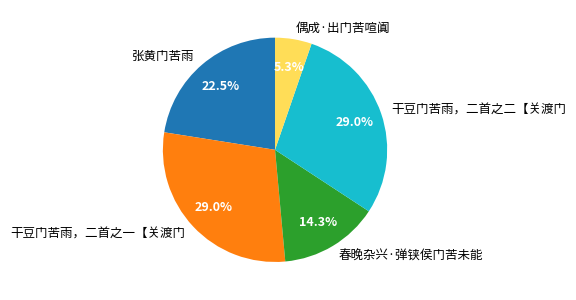

How many segments does this pie chart have?

5